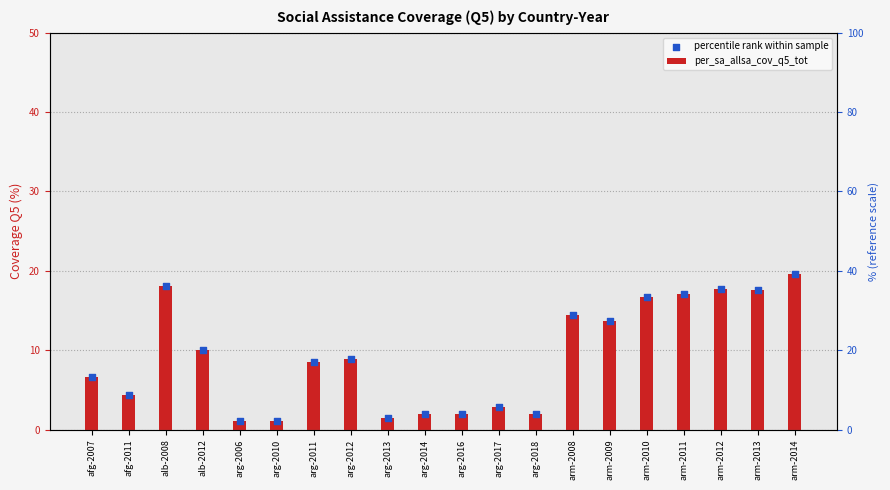

Is the value of percentile rank within sample at arm-2008 greater than the value of per_sa_allsa_cov_q5_tot at arg-2012?

Yes